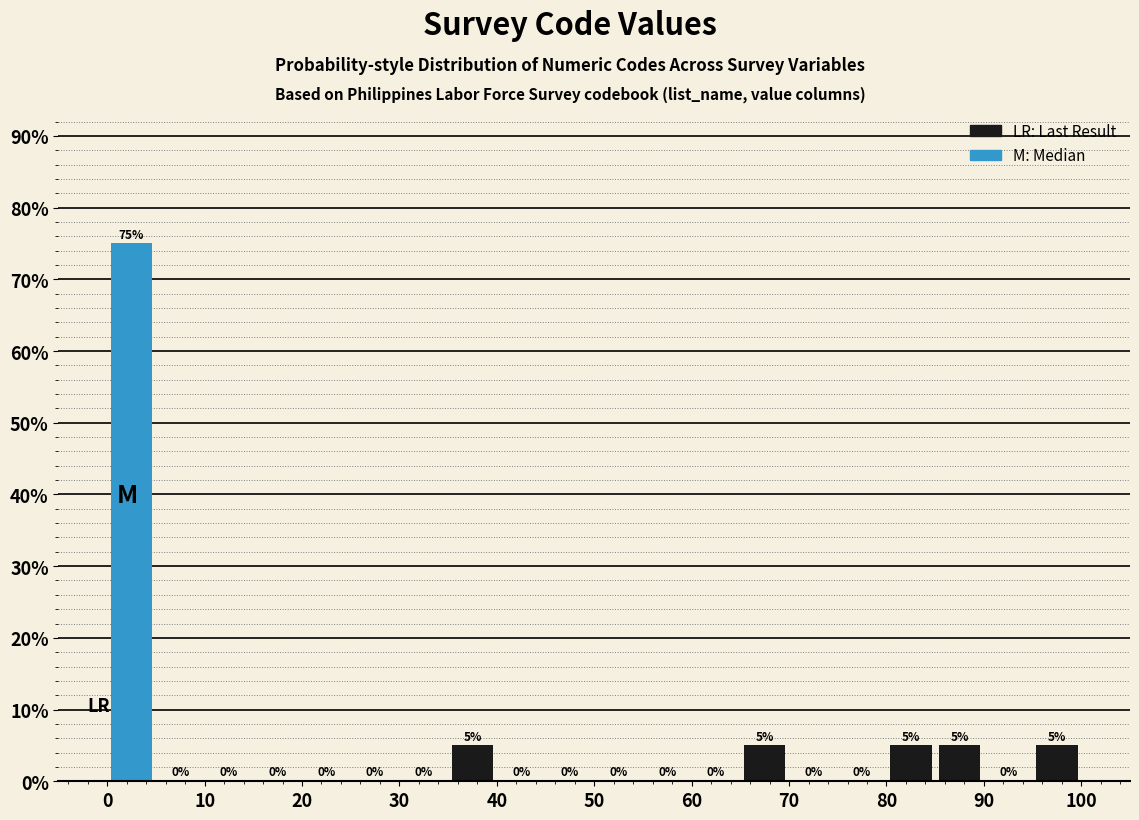

Reading left to right, transcribe this chart: for each bar, give the range it covers on the x-axis and its height.

0 to 5: 75
5 to 10: 0
10 to 15: 0
15 to 20: 0
20 to 25: 0
25 to 30: 0
30 to 35: 0
35 to 40: 5
40 to 45: 0
45 to 50: 0
50 to 55: 0
55 to 60: 0
60 to 65: 0
65 to 70: 5
70 to 75: 0
75 to 80: 0
80 to 85: 5
85 to 90: 5
90 to 95: 0
95 to 100: 5